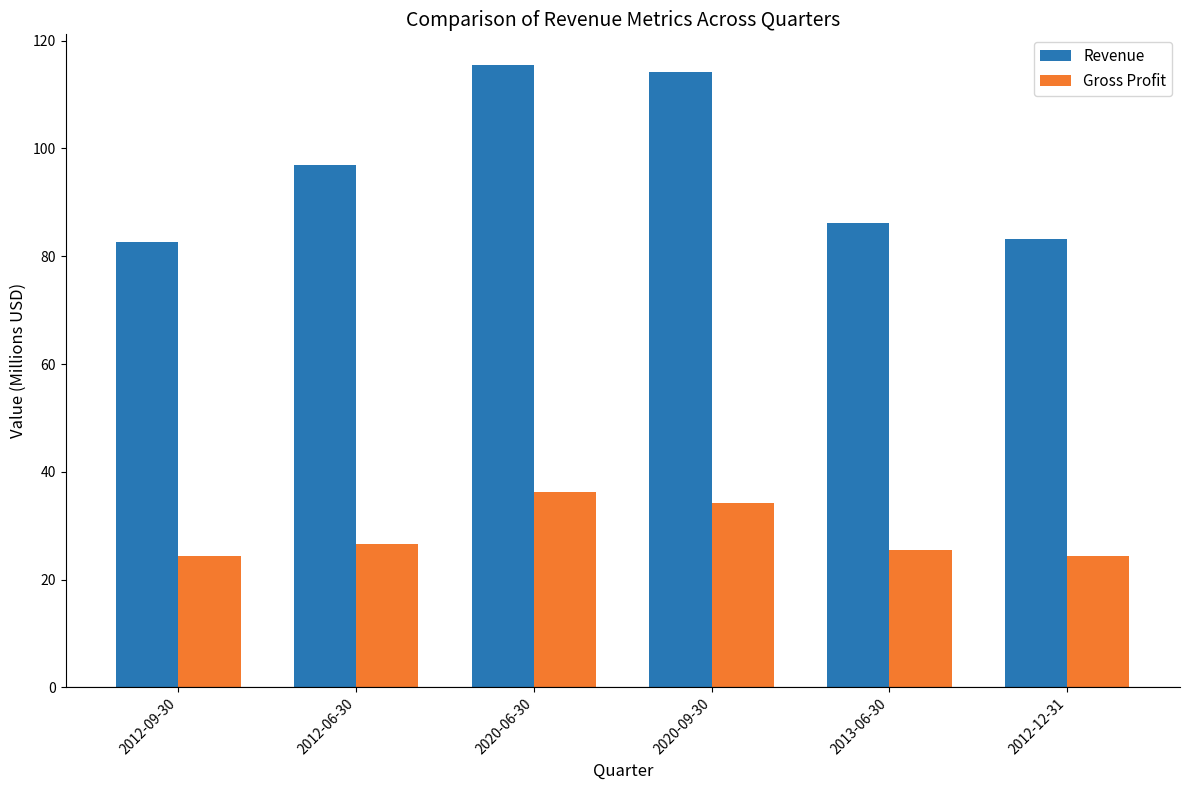

True or false: Revenue has a value of 83.2 at 2012-12-31.

True